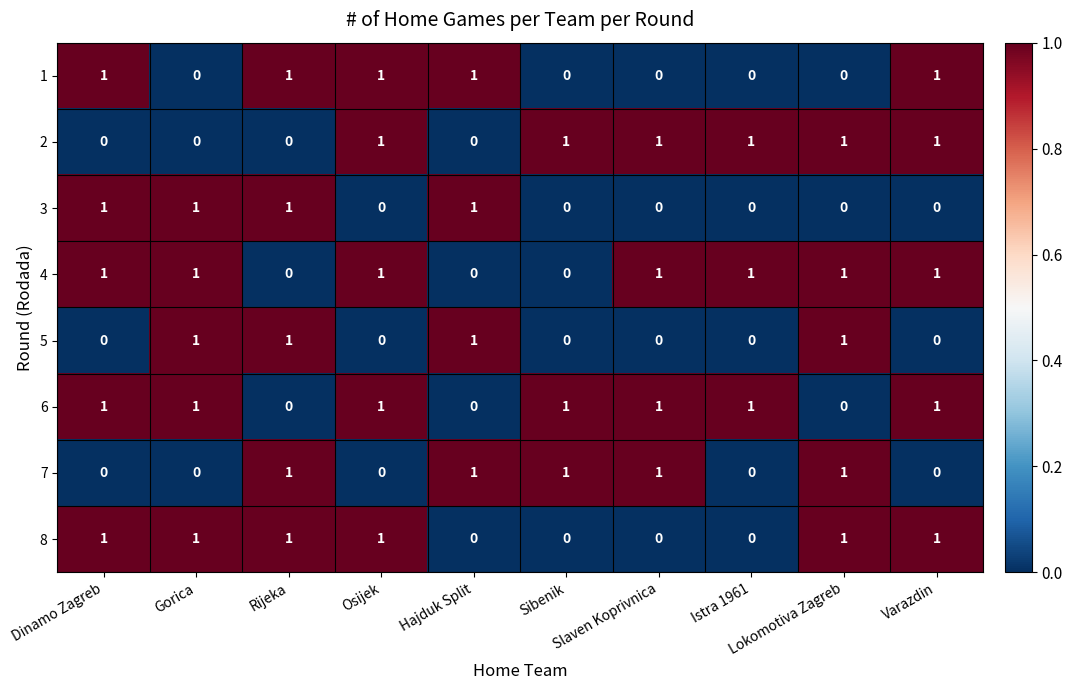

At how many categories does at least one series exceed 0?

10